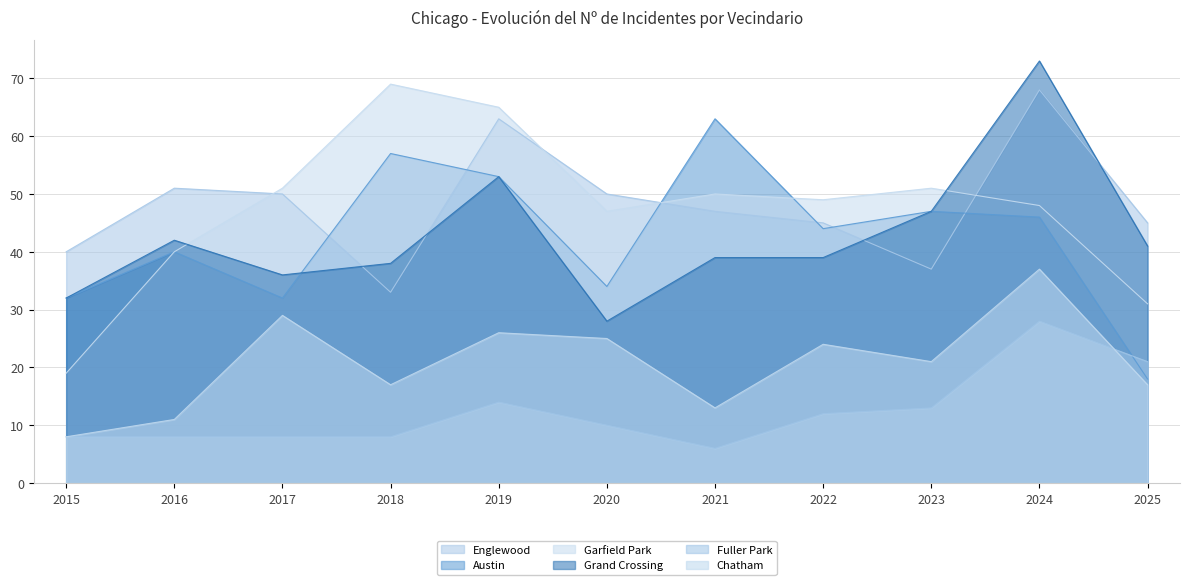

True or false: Chatham and Englewood cross at least once.

False